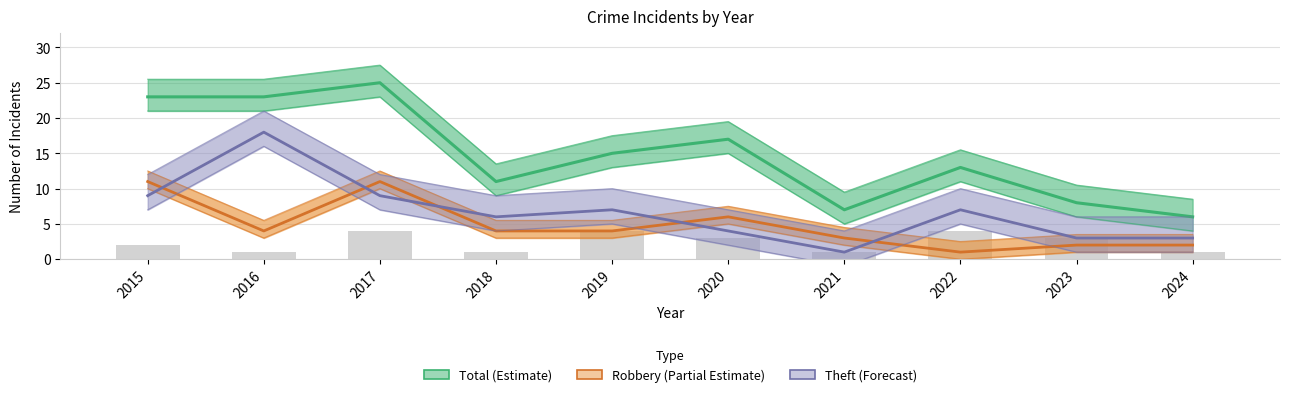

Which category has the highest value in the Theft (Forecast) series?

2016